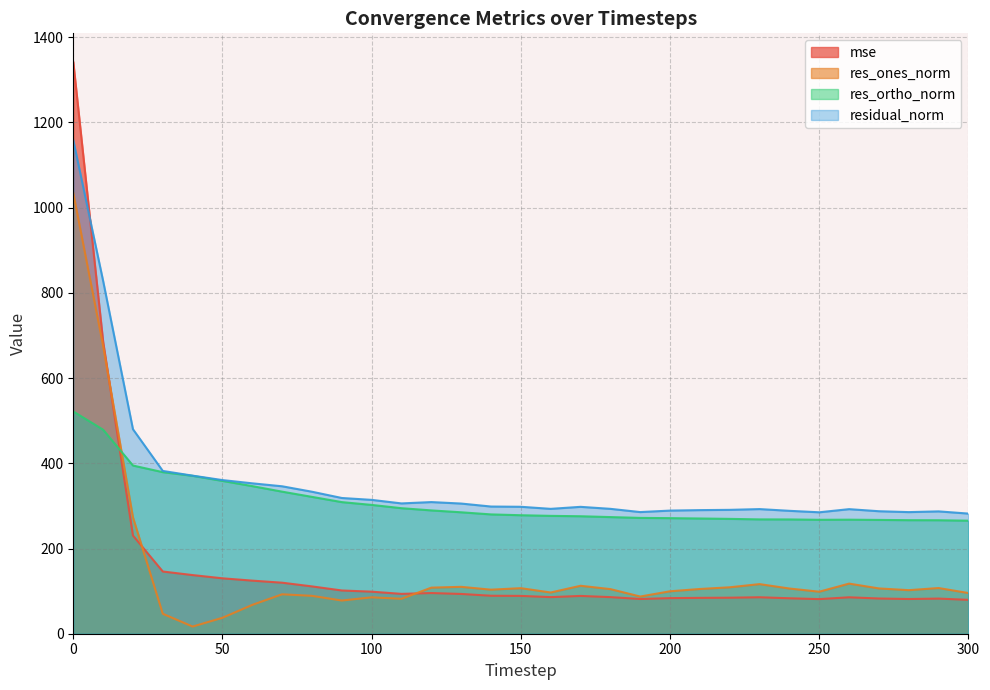

Which series has the largest range (max minus min)?

mse